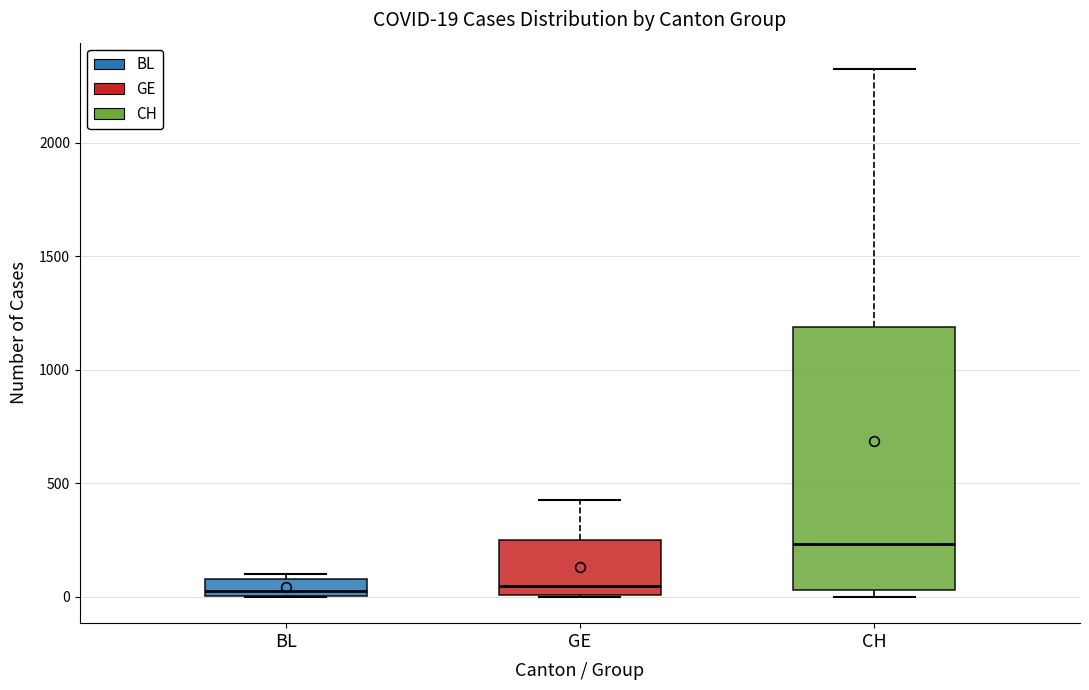

Which box has the highest median line?

CH